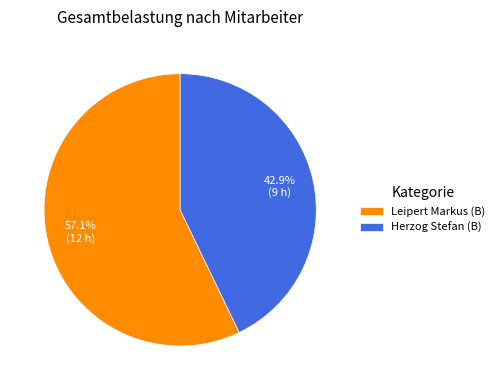

What percentage is the Leipert Markus (B) slice, to the nearest percent?

57%